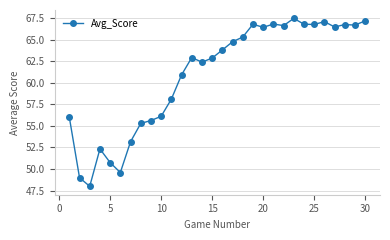

What is the value of the 18th point from the left?

65.3